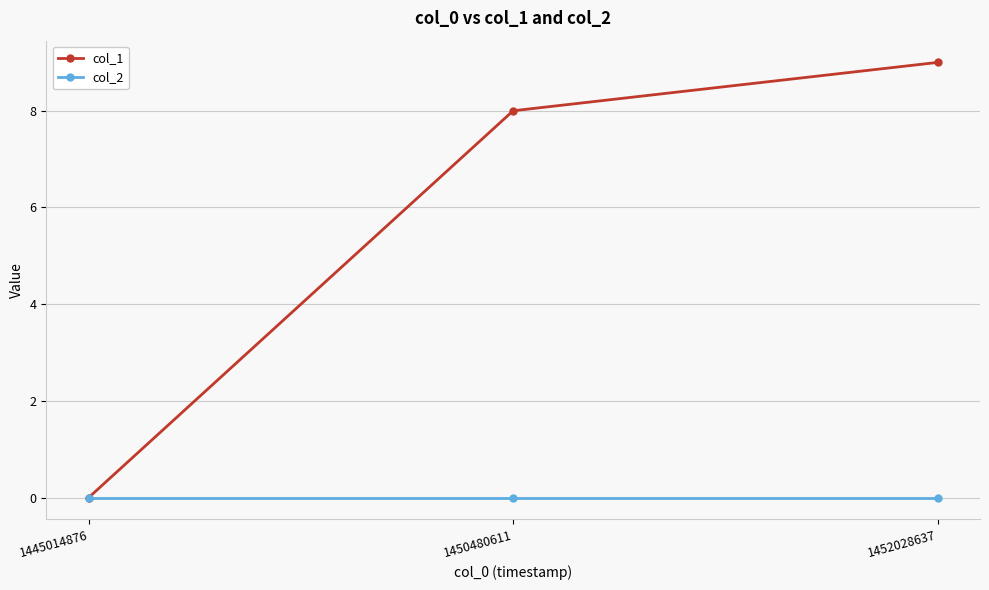

What is the value of the col_1 point at the 3rd from the left?

9